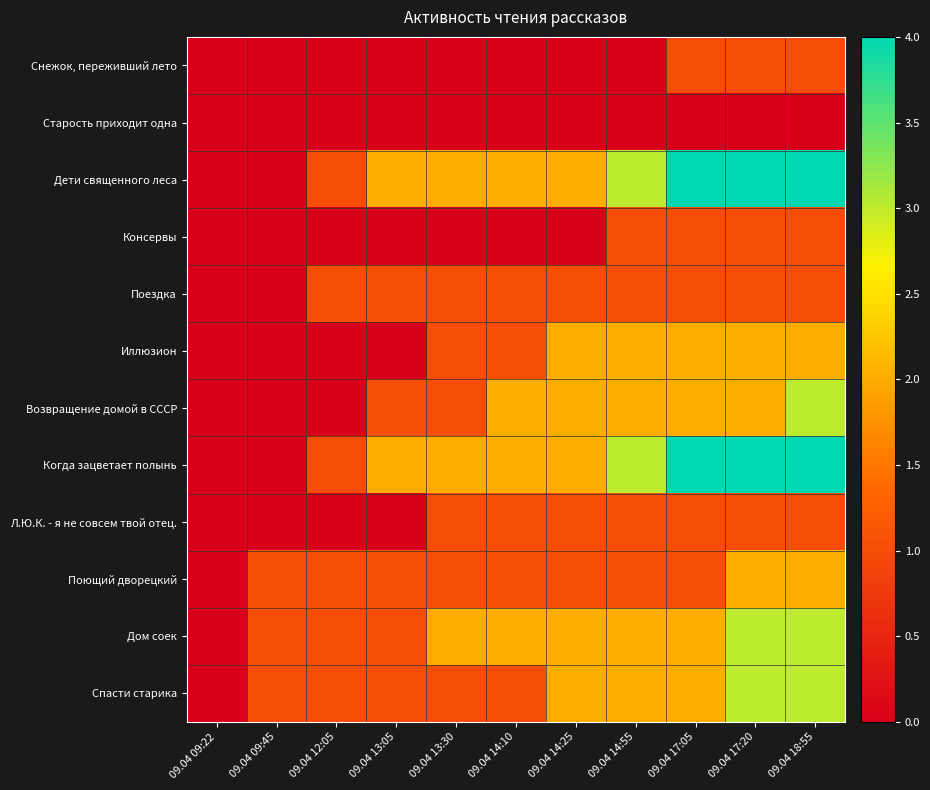

How many series are shown in this chart?

12